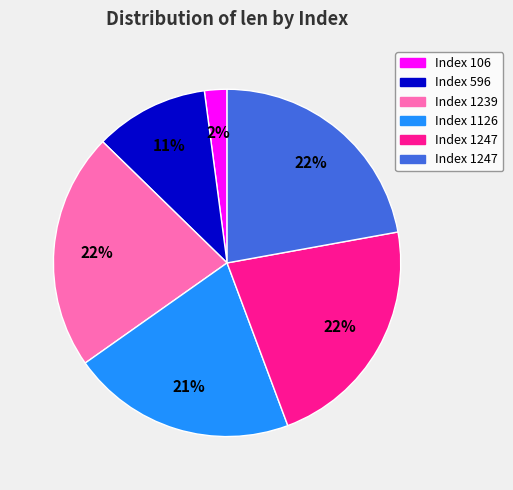

Count the number of slices in the pie.

6